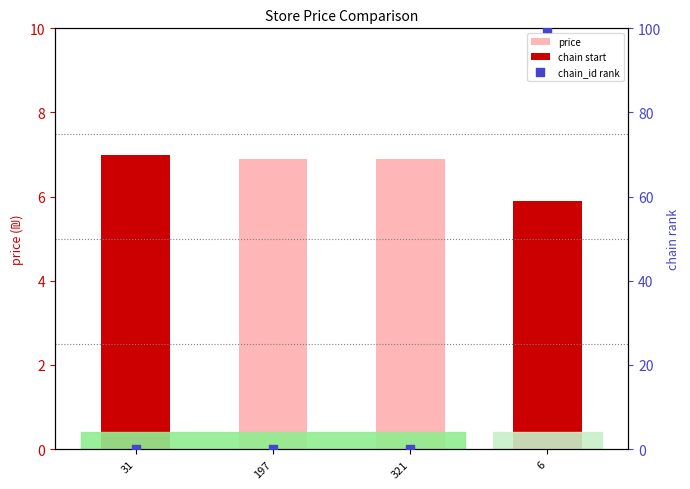

Is the value of chain_id rank at 6 greater than the value of price at 6?

Yes